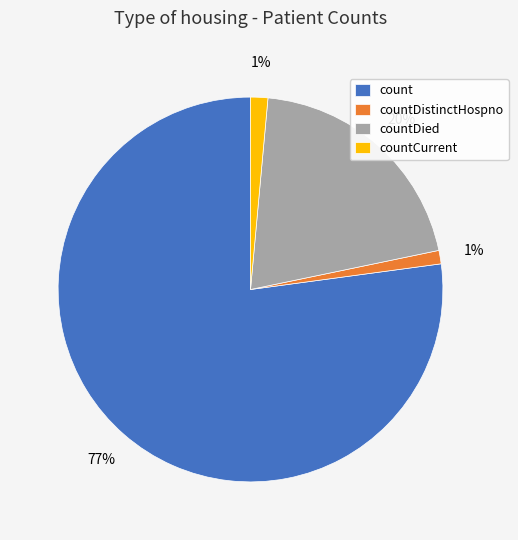

Which category has the biggest portion of the pie?

count